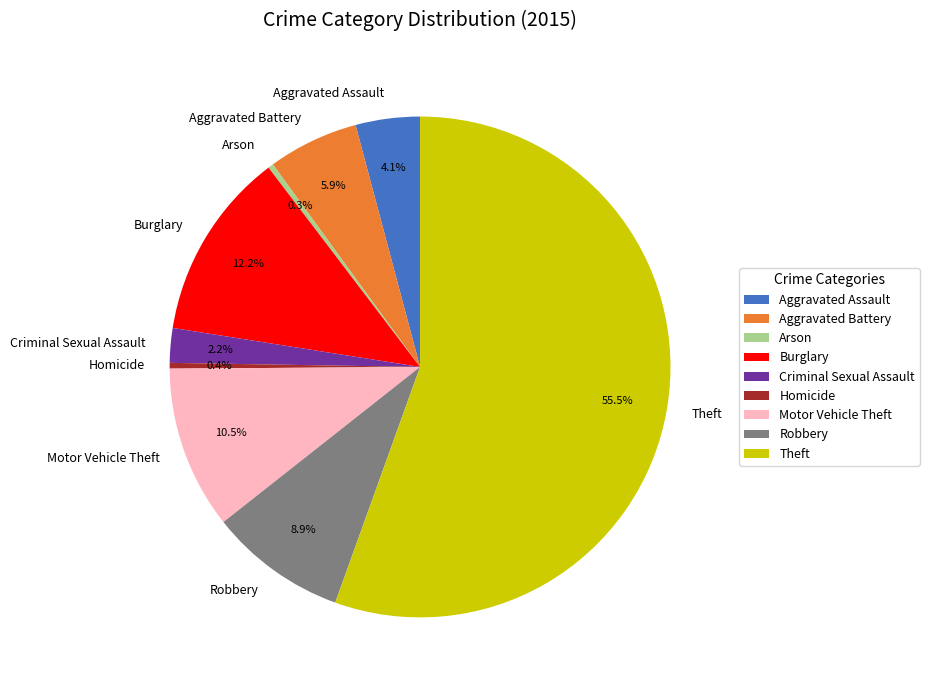

Is there any slice that represents more than half of the pie?

Yes